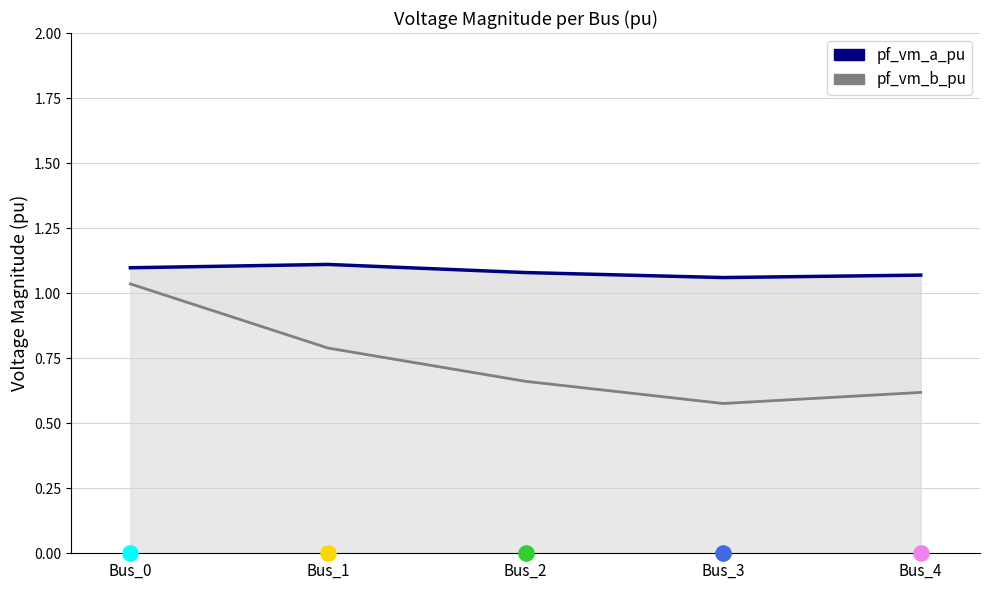

At how many categories does at least one series exceed 1?

5